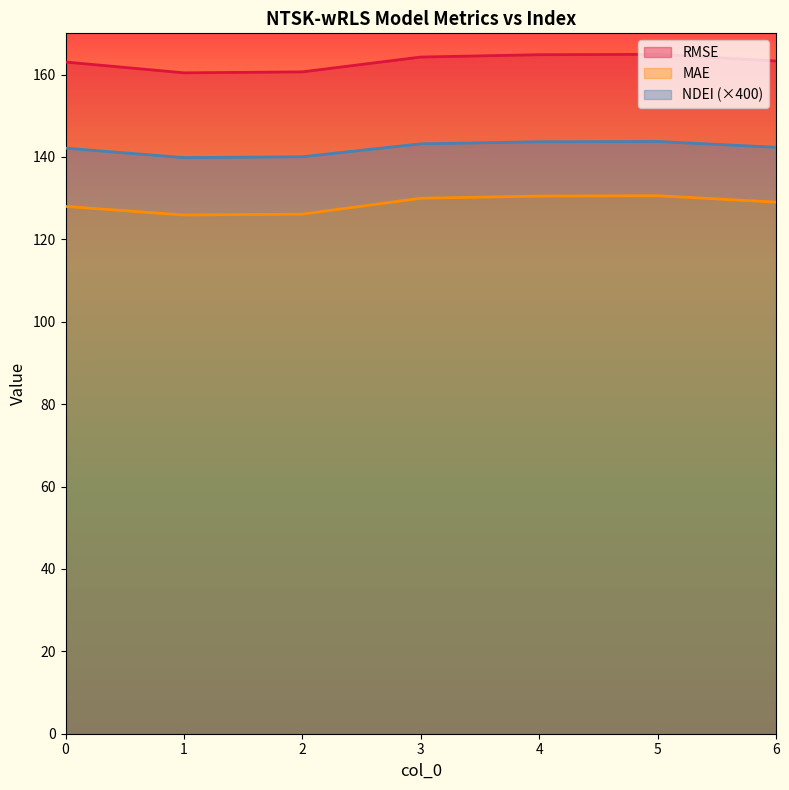

True or false: NDEI has a value of 235.9 at 5.

False